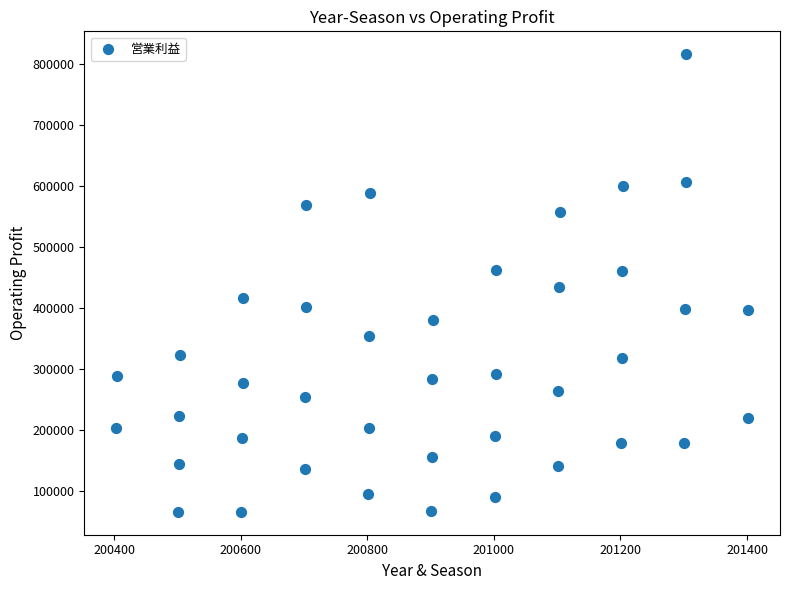

What is the range of X values (max minus min)?

999